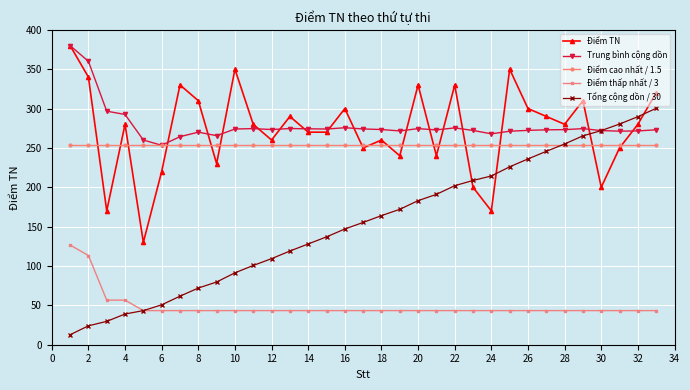

True or false: Điểm TN has more than 2 points higher than both neighbors.

True